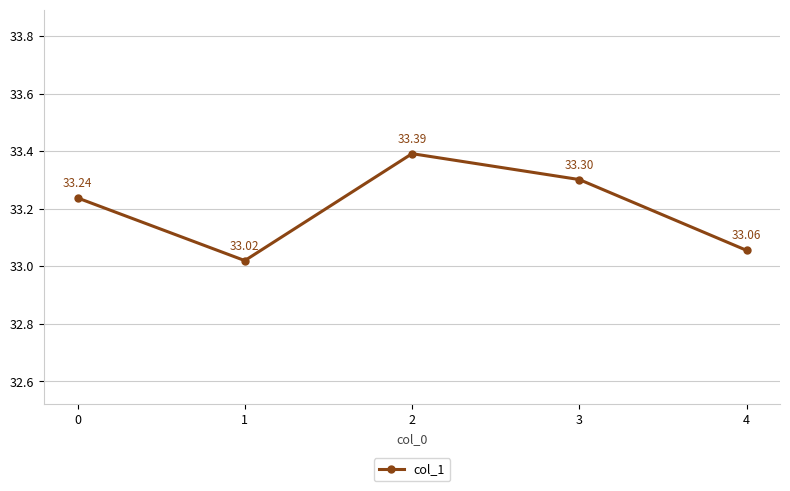

List the labels in order of value, smallest first.

1, 4, 0, 3, 2